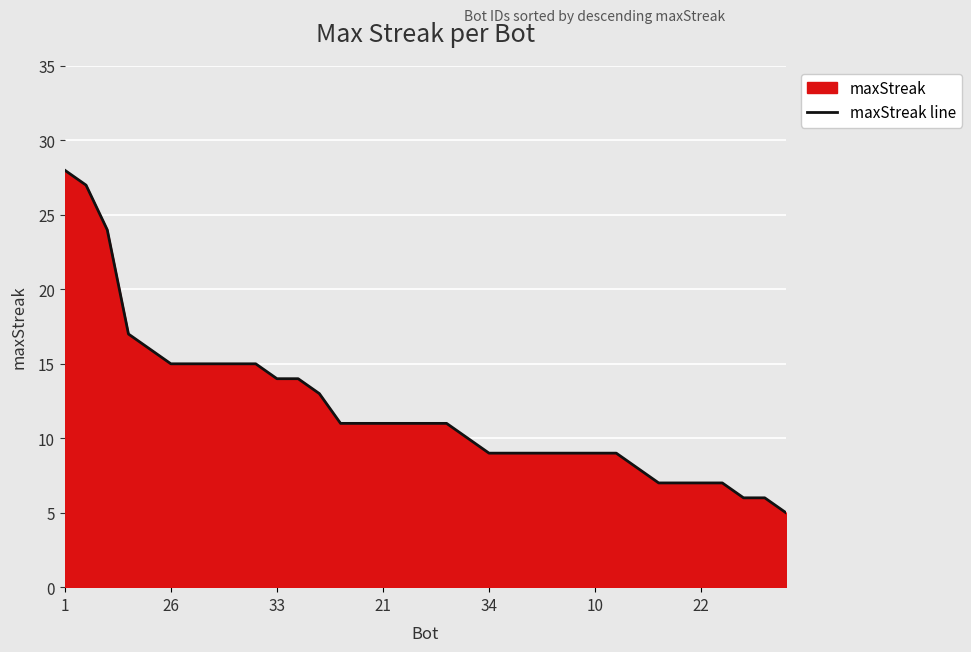

Is it true that the value at 33 is 14?

True